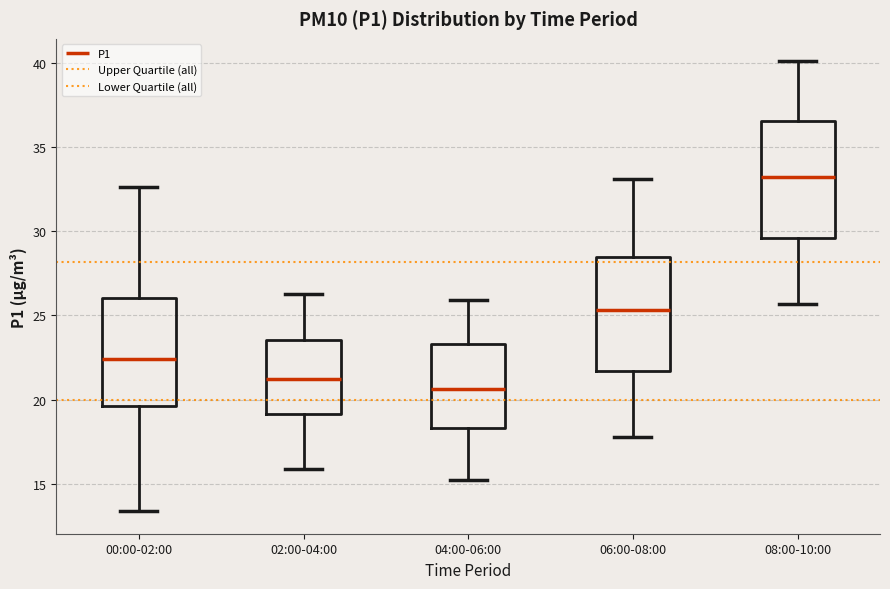

Reading left to right, transcribe this box plot: for each box, give where its median line is, the range the box spans, and where its two whiskers end, as read against the y-axis. The values are not printed on the chart, so give them approximately, as read against the axis.

00:00-02:00: median 22.5, box 19.5 to 26.0, whiskers 13.5 to 32.5
02:00-04:00: median 21.0, box 19.0 to 23.5, whiskers 16.0 to 26.5
04:00-06:00: median 20.5, box 18.5 to 23.5, whiskers 15.0 to 26.0
06:00-08:00: median 25.5, box 21.5 to 28.5, whiskers 18.0 to 33.0
08:00-10:00: median 33.0, box 29.5 to 36.5, whiskers 25.5 to 40.0